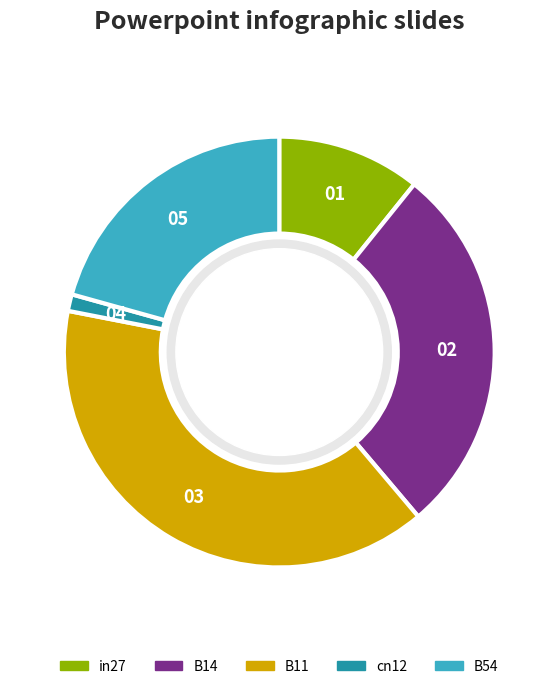

True or false: B11 accounts for 39% of the total.

True